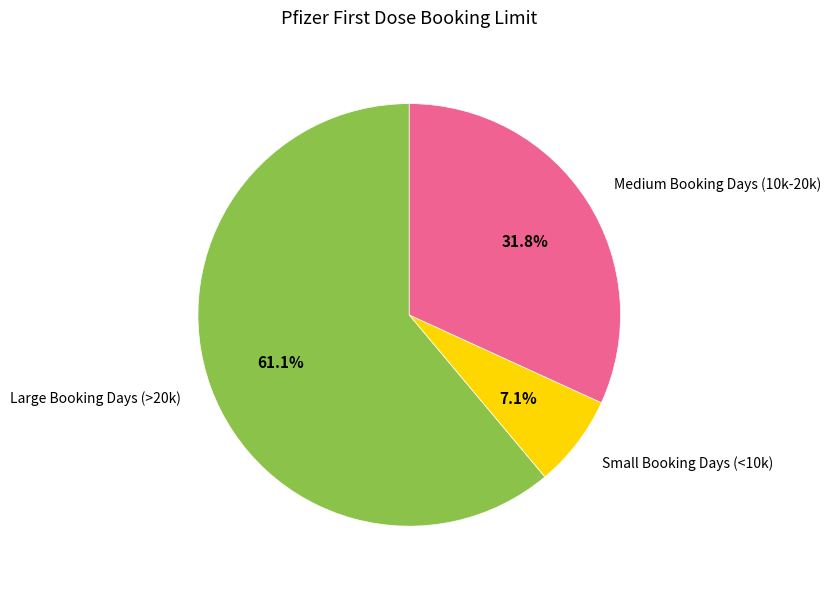

Between Large Booking Days (>20k) and Medium Booking Days (10k-20k), which is larger?

Large Booking Days (>20k)